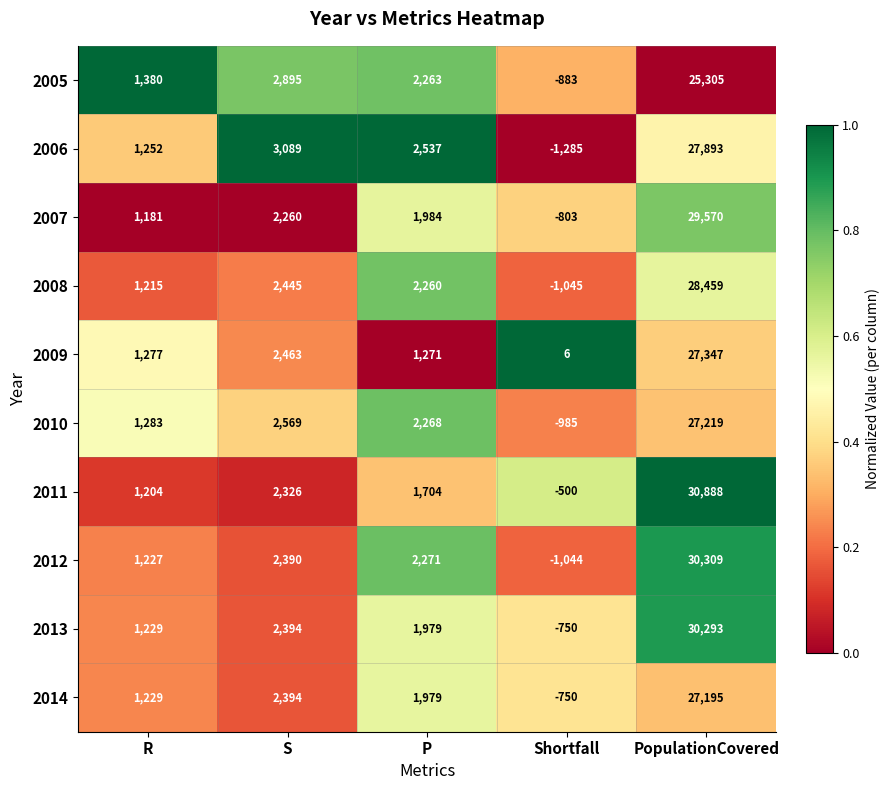

Rank the series by their maximum value, from highest to lowest.

2011, 2012, 2013, 2007, 2008, 2006, 2009, 2010, 2014, 2005